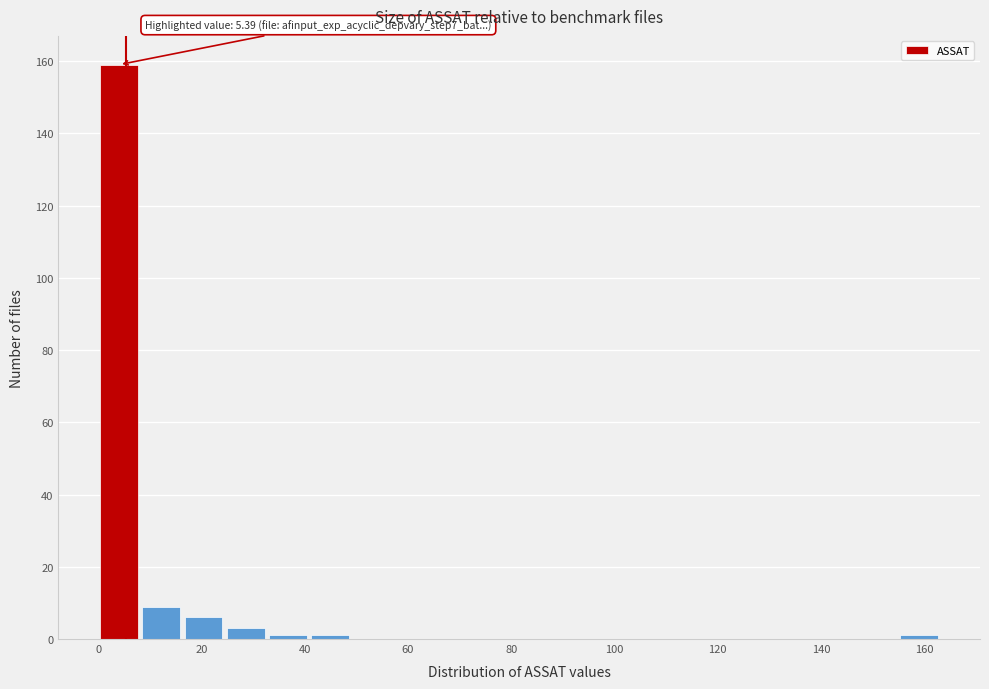

Over which range of the x-axis is the bar tallest?

0 to 8